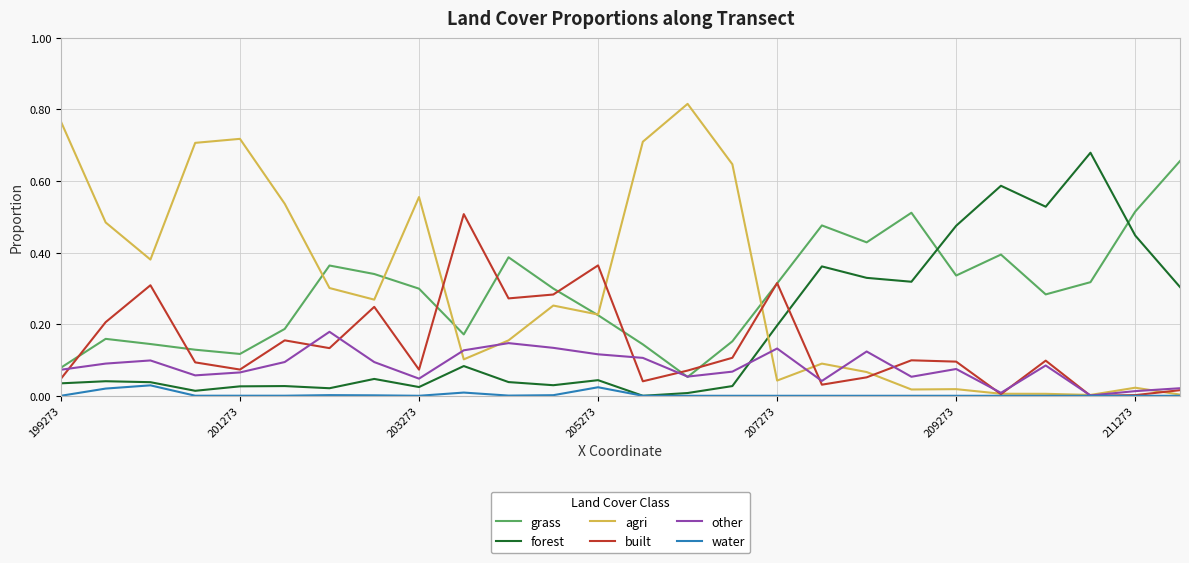

Which series has the largest range (max minus min)?

agri